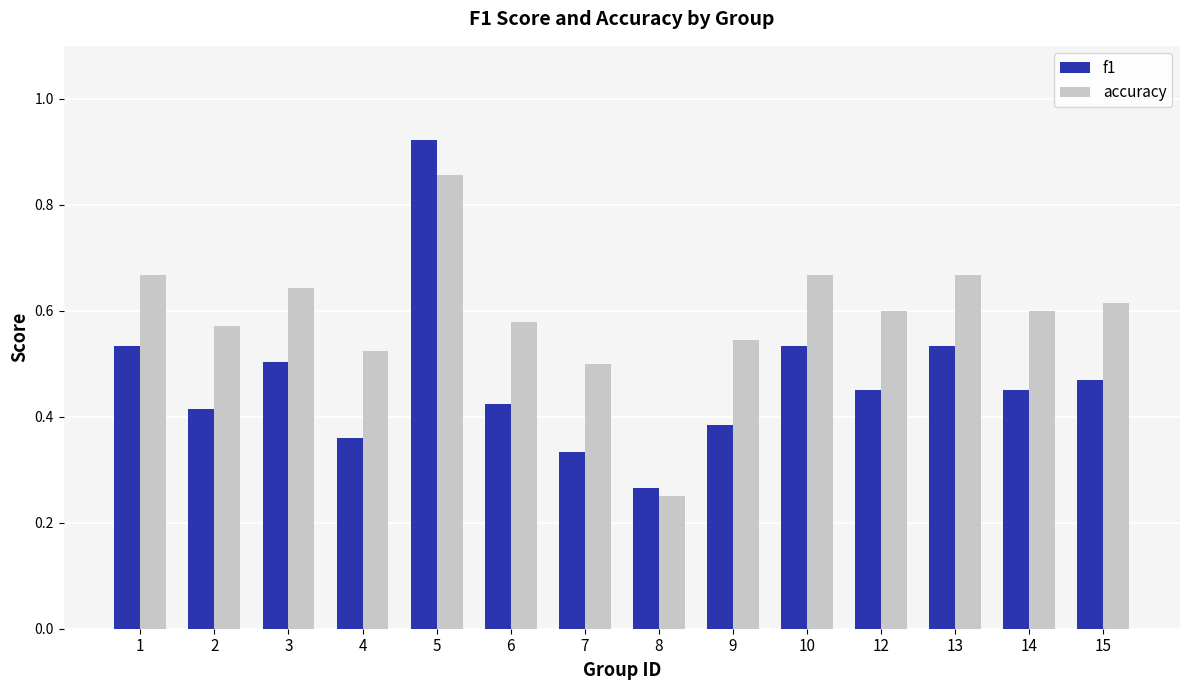

True or false: accuracy has a value of 0.4 at 8.

False